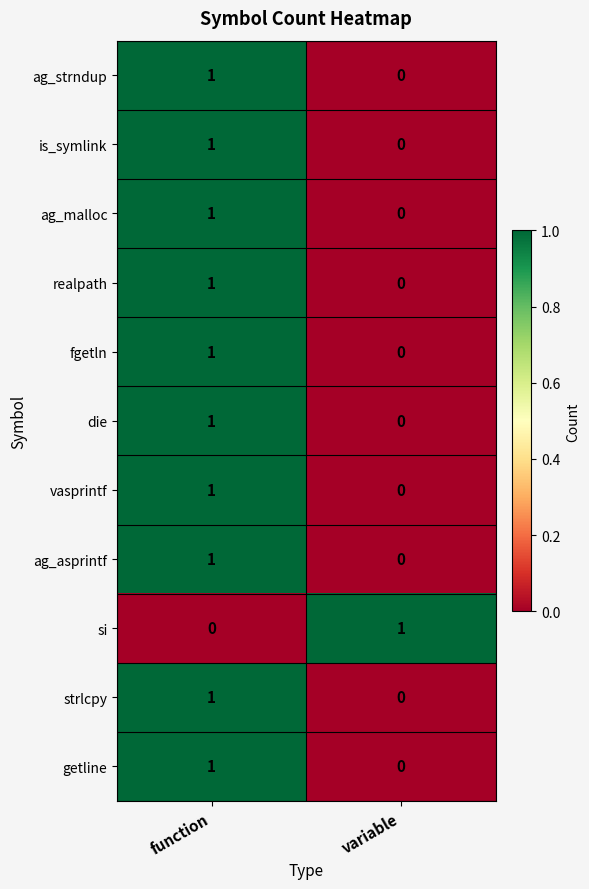

List the labels in order of strlcpy value, largest first.

function, variable